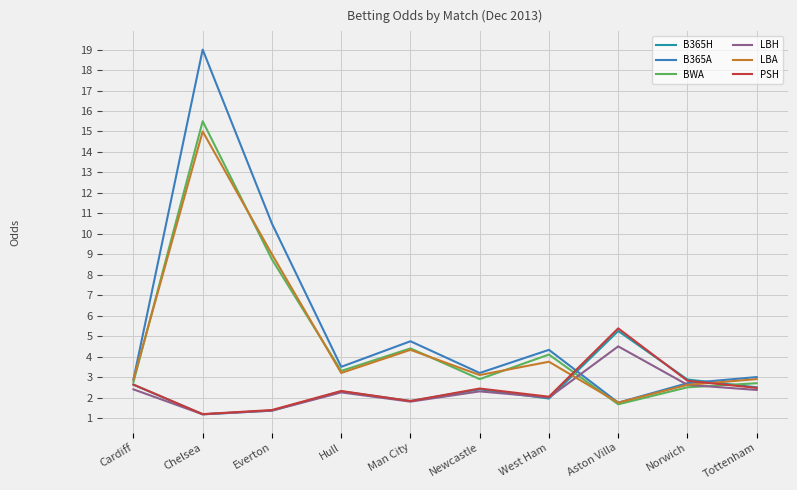

What position from the left is Chelsea?

2